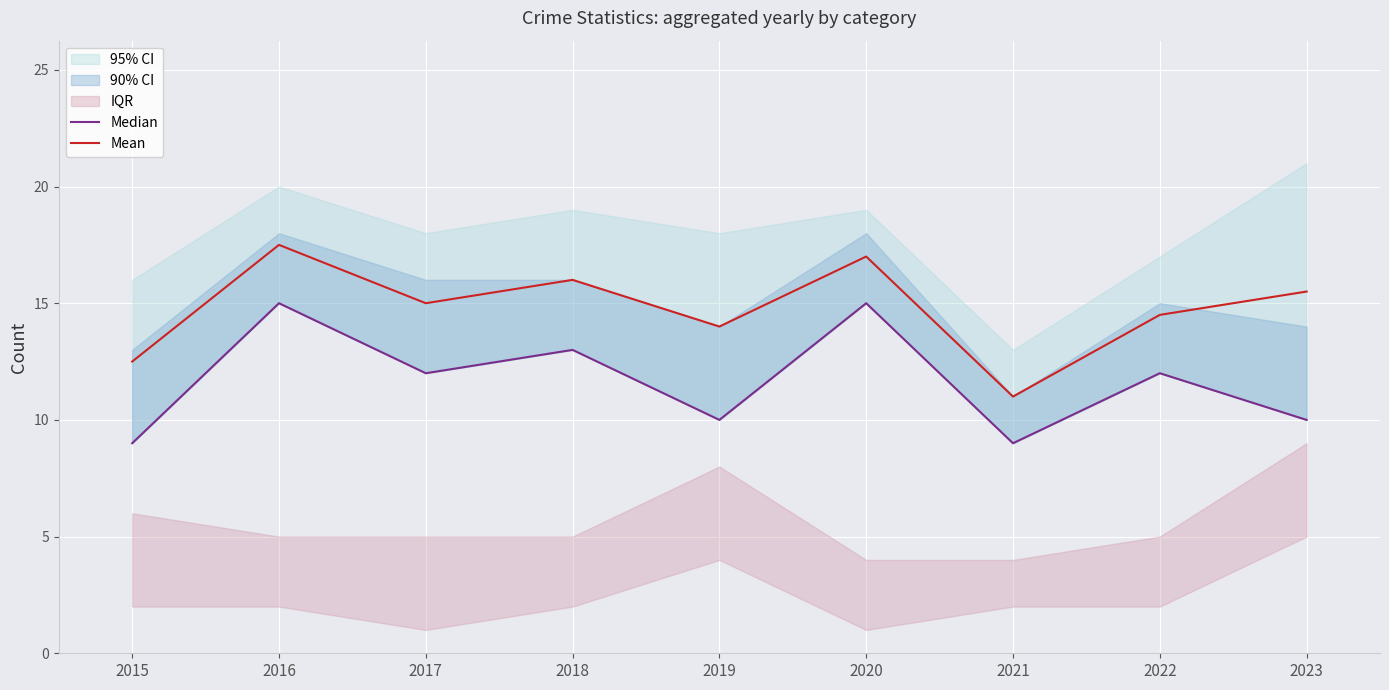

At which category does the chart reach its minimum across all series?

2015